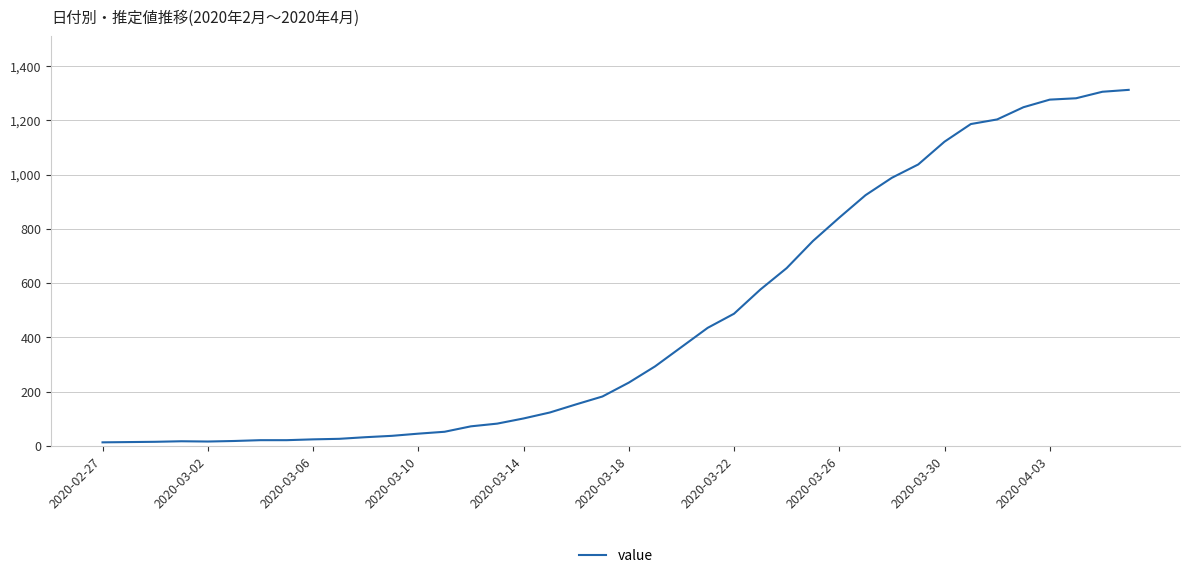

What is the greatest value displayed?

1312